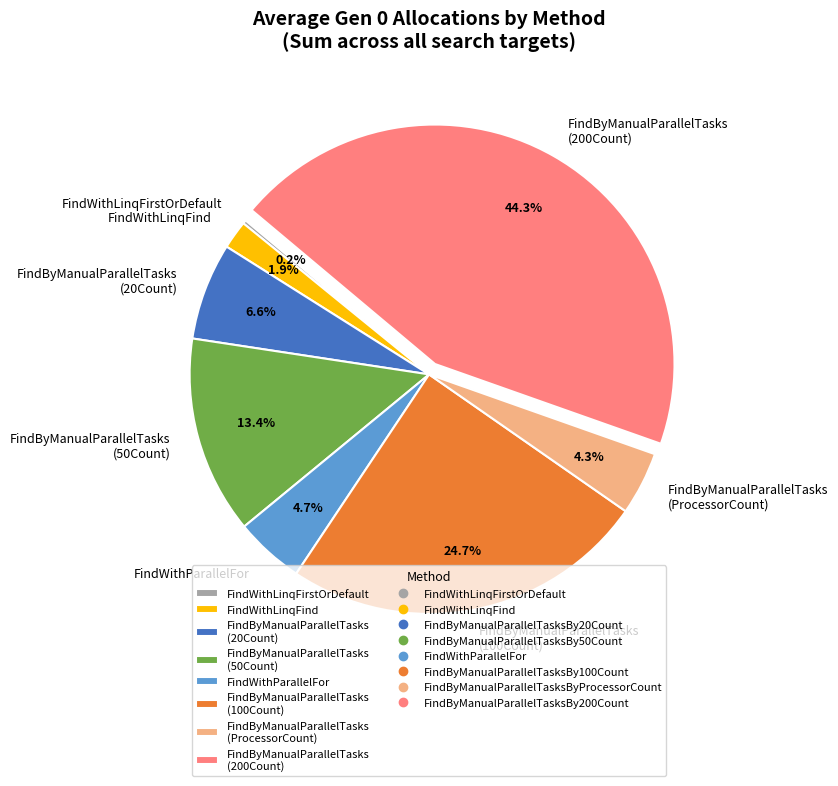

Which category has the biggest portion of the pie?

FindByManualParallelTasks (200Count)